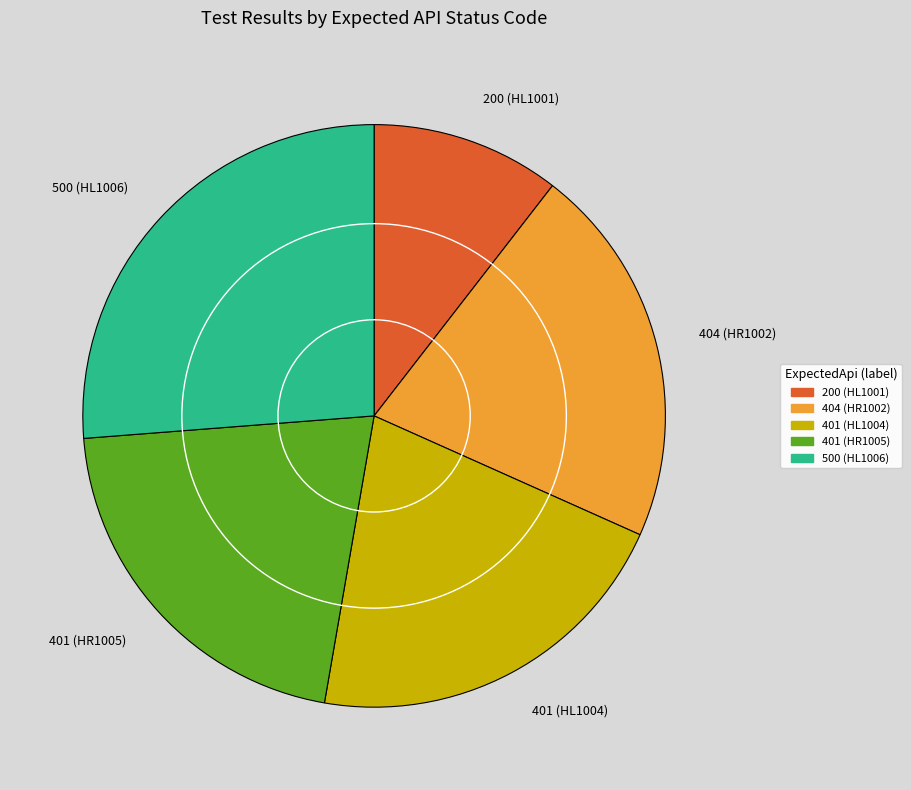

Which slice is the largest?

500 (HL1006)